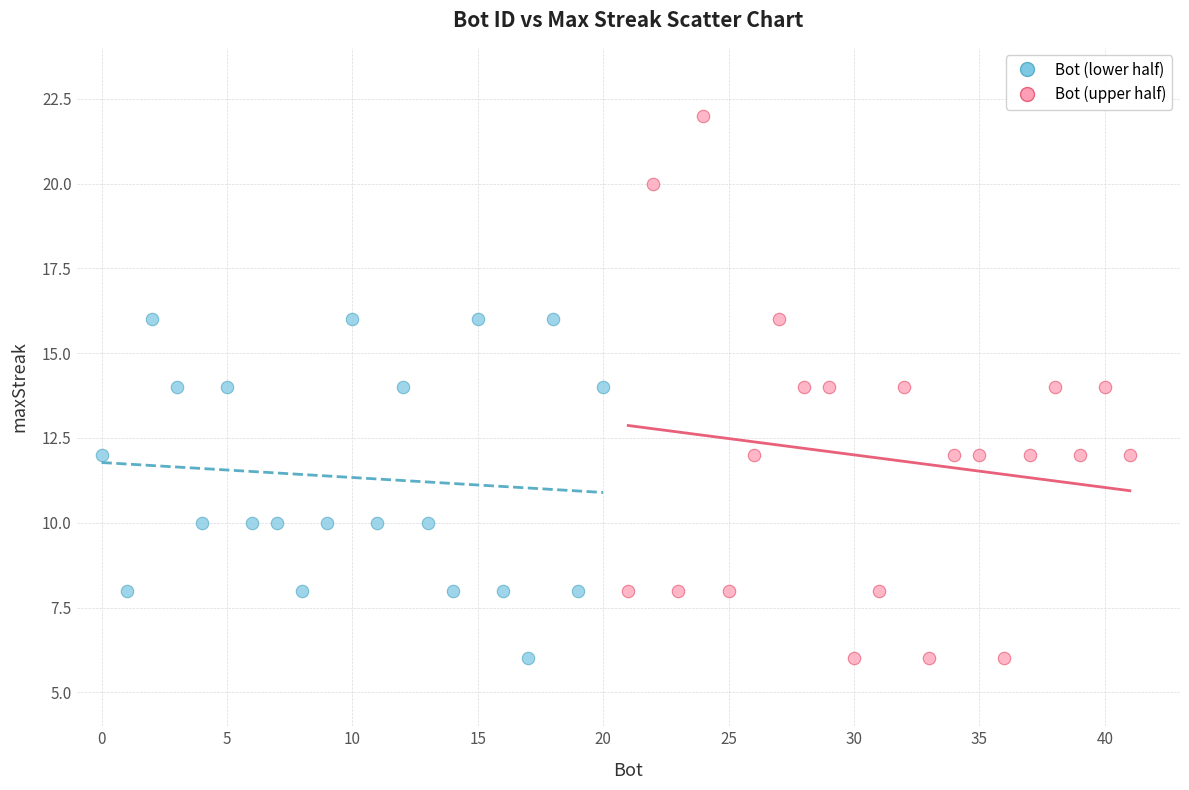

Which series has the largest Y range (max minus min)?

Bot (upper half)